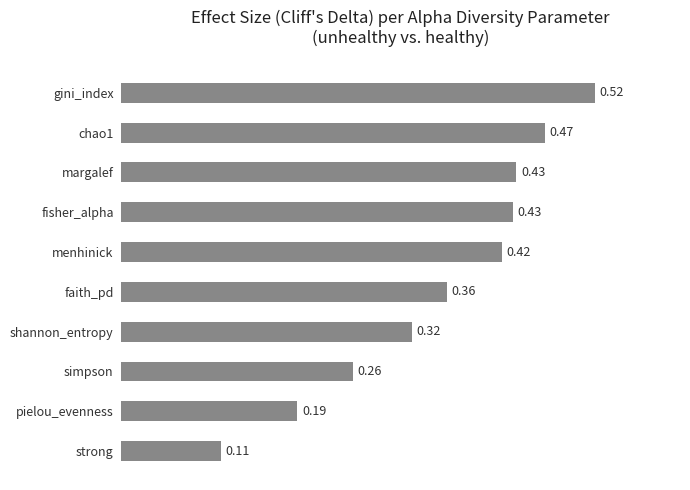

What is the sum of all values?

3.5